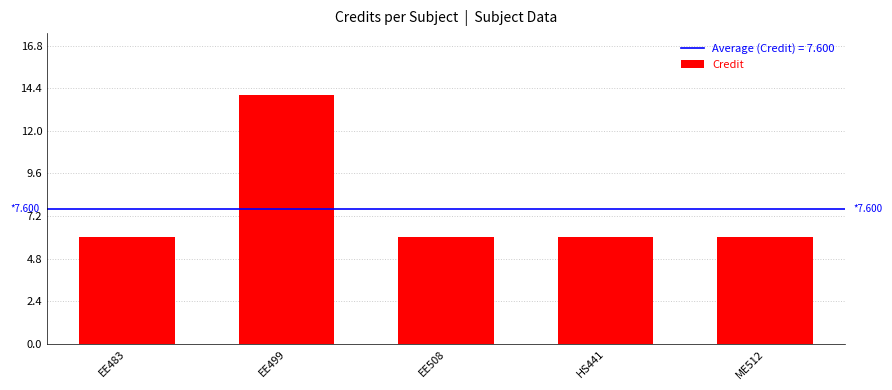

How many values are between 6 and 7?

4